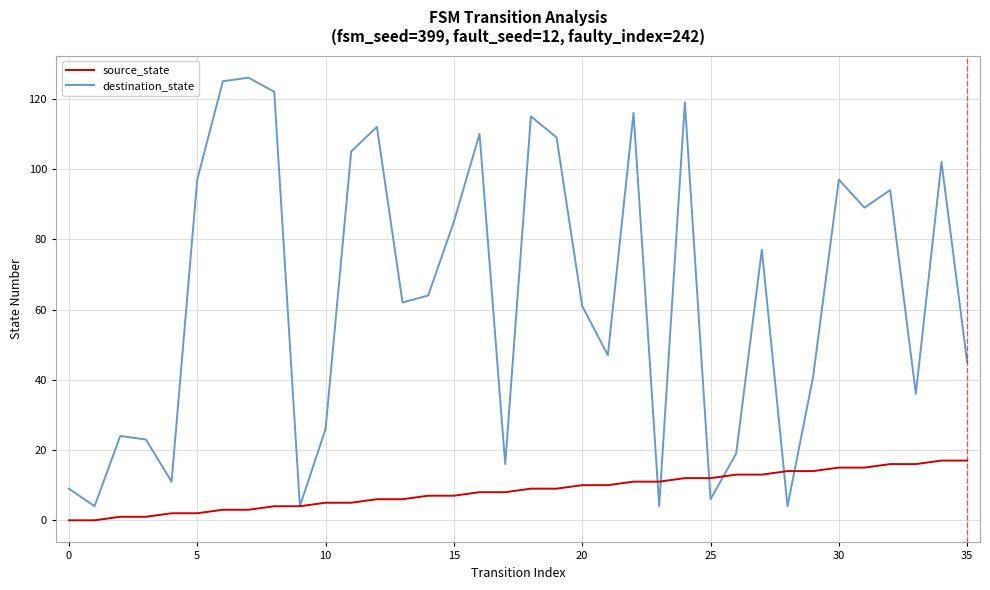

Which series has the largest range (max minus min)?

destination_state